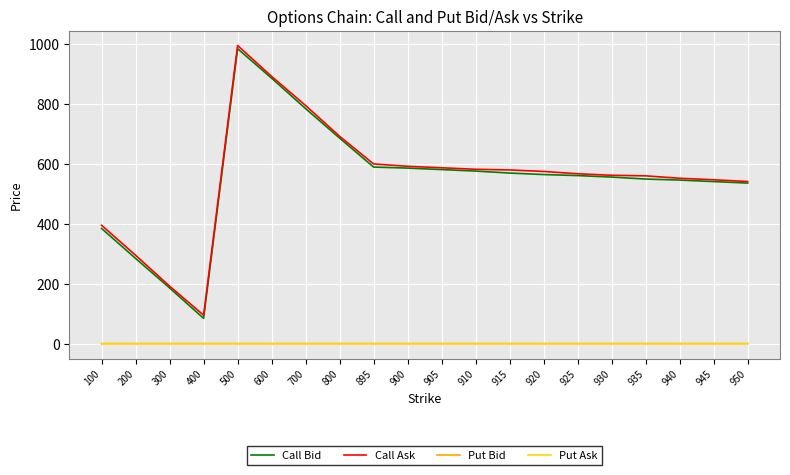

The value of Put Bid at 700 is 0.0. True or false?

True